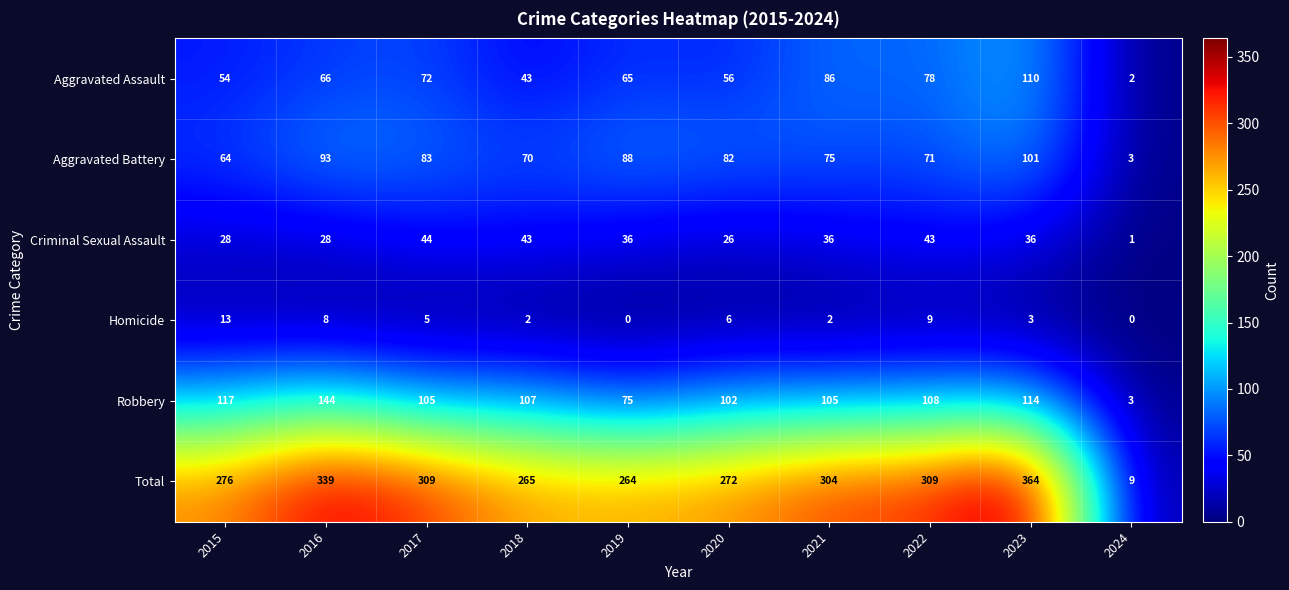

Which series has the largest range (max minus min)?

Total